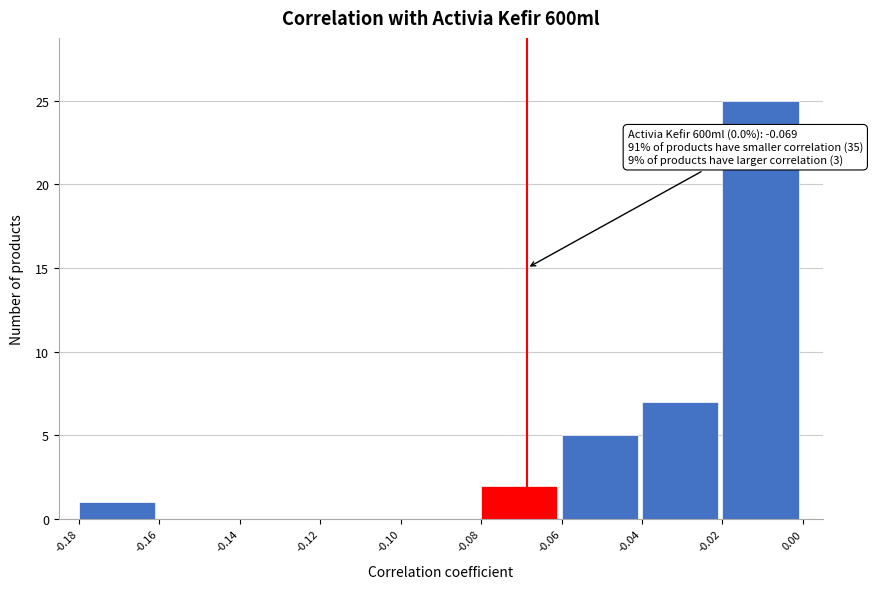

Which range on the x-axis has the tallest bar?

-0.02 to 0.00